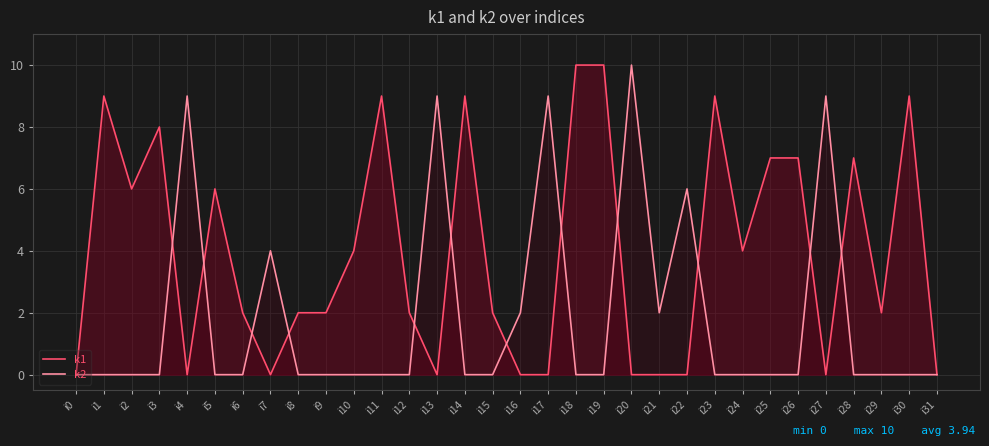

Reading left to right, extract all data points from this chart.

k1: 0	9	6	8	0	6	2	0	2	2	4	9	2	0	9	2	0	0	10	10	0	0	0	9	4	7	7	0	7	2	9	0
k2: 0	0	0	0	9	0	0	4	0	0	0	0	0	9	0	0	2	9	0	0	10	2	6	0	0	0	0	9	0	0	0	0